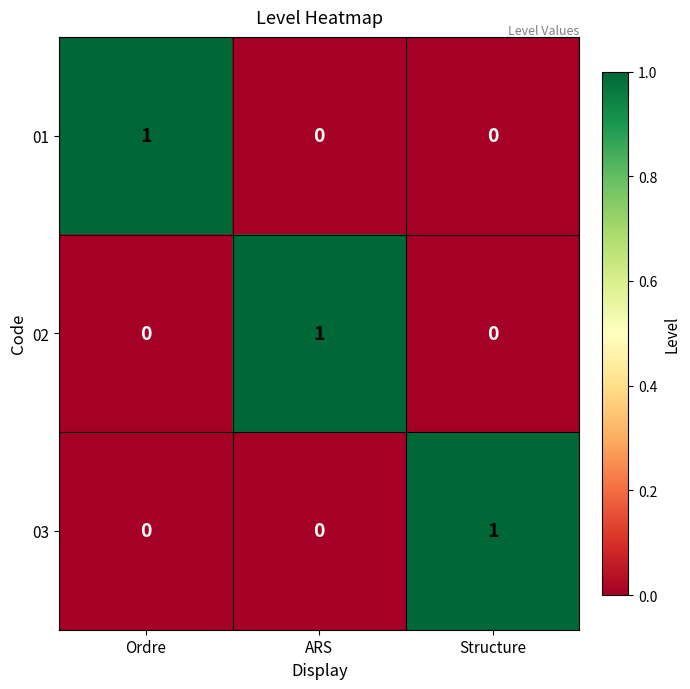

The value of 01 at Structure is 1. True or false?

False